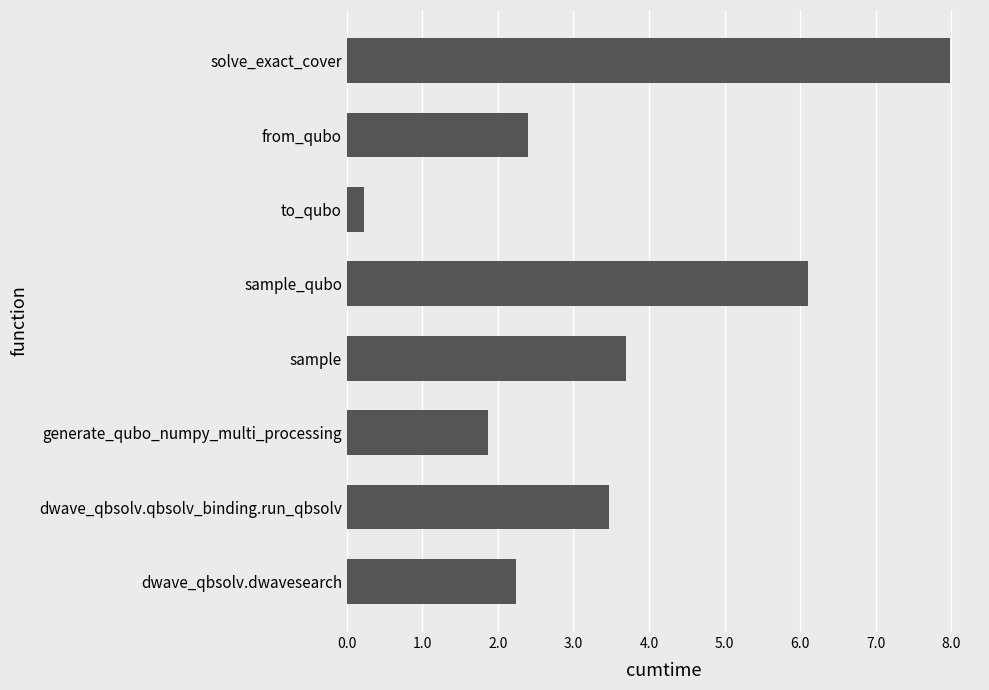

True or false: the data shows 1.9 at generate_qubo_numpy_multi_processing.

True